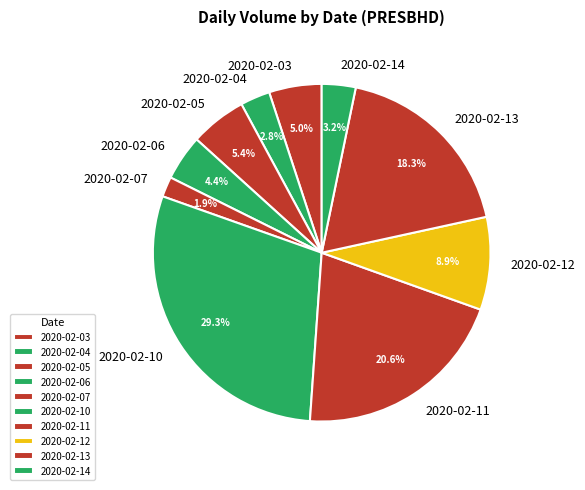

Count the number of slices in the pie.

10